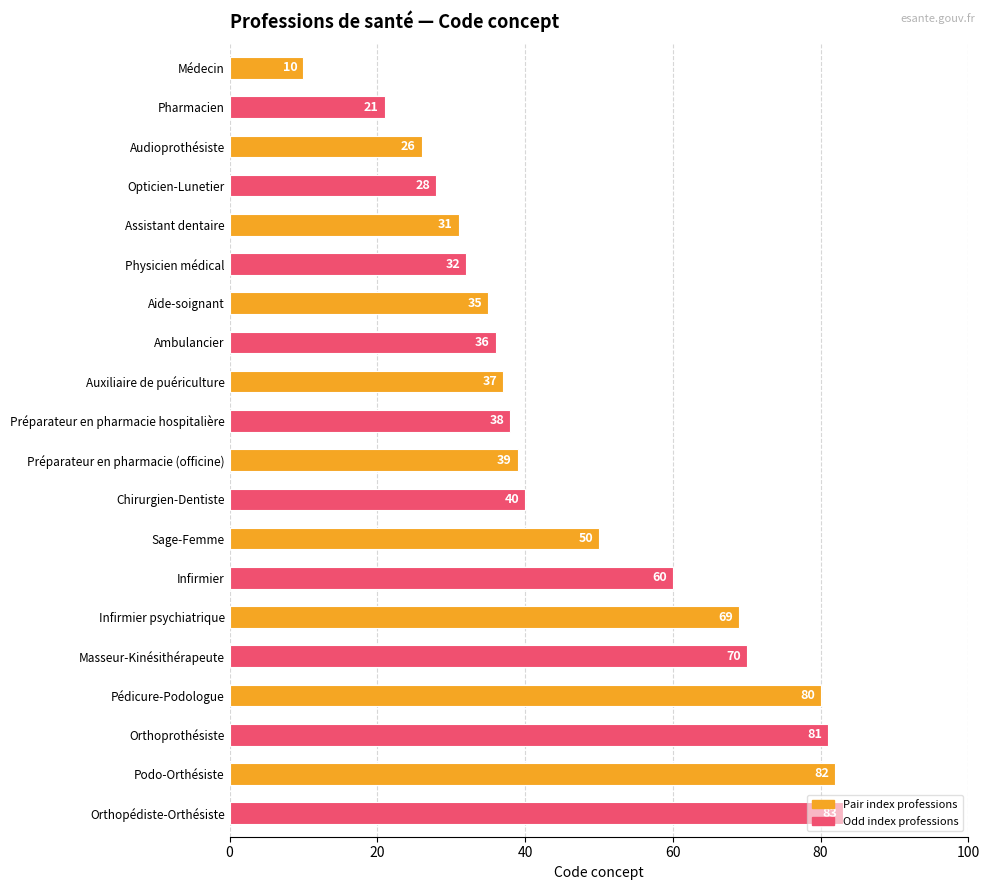

What is the greatest value displayed?

83